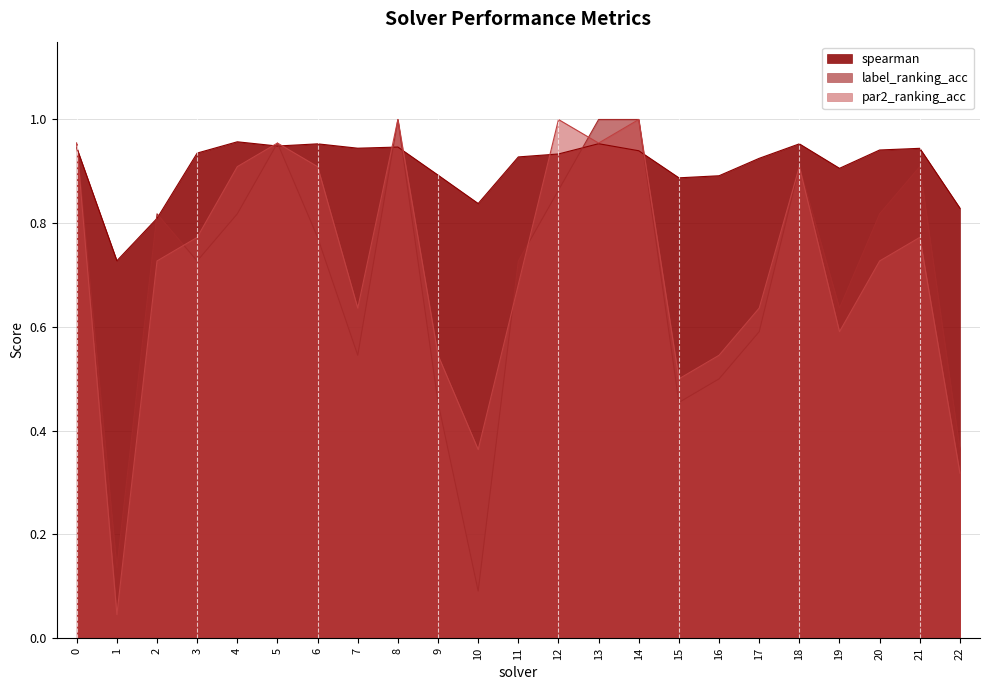

Where is par2_ranking_acc nearest to the value 0?

1